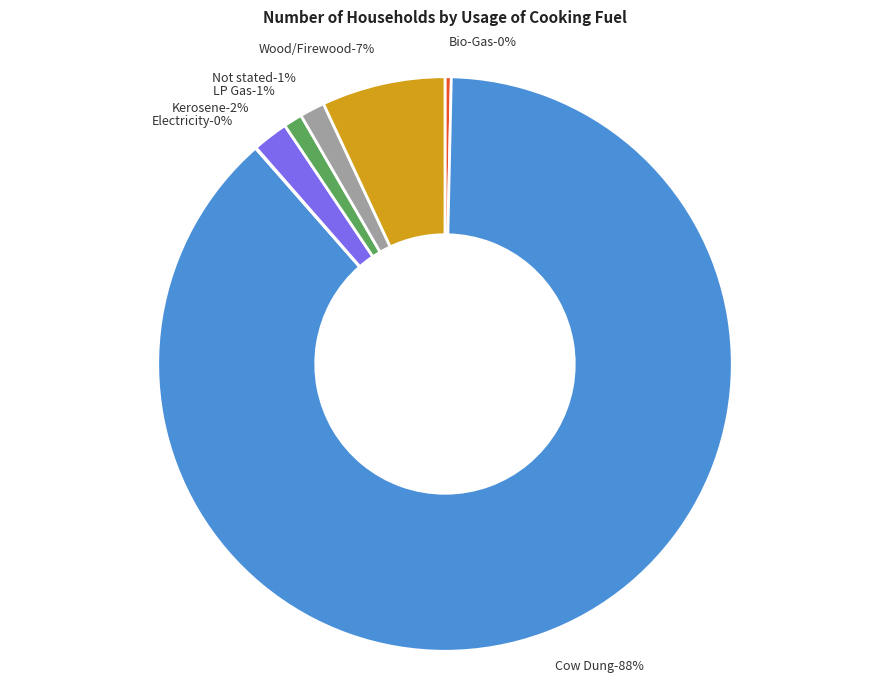

Combined, do Kerosene and Cow Dung account for over 50%?

Yes